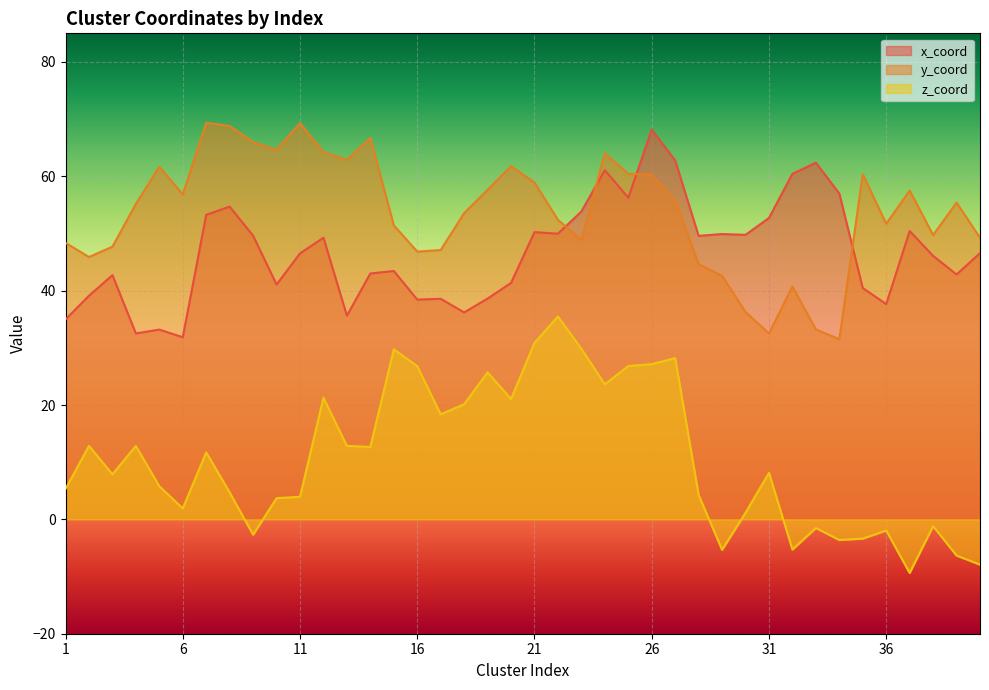

Reading left to right, list all the values displayed in this chart.

x_coord: 35.0	39.1	42.7	32.5	33.2	31.9	53.3	54.7	49.6	41.1	46.5	49.3	35.6	43.0	43.4	38.4	38.6	36.2	38.6	41.4	50.2	50.0	53.8	61.1	56.3	68.2	62.8	49.6	49.9	49.8	52.7	60.4	62.4	57.0	40.5	37.6	50.4	46.1	42.8	46.6
y_coord: 48.4	45.9	47.7	55.2	61.7	56.8	69.4	68.8	66.0	64.6	69.3	64.2	62.9	66.7	51.4	46.8	47.1	53.6	57.6	61.8	58.9	52.4	48.8	64.0	60.4	60.3	55.9	44.6	42.6	36.3	32.5	40.7	33.2	31.5	60.4	51.7	57.5	49.7	55.4	49.2
z_coord: 5.3	12.9	7.9	12.8	5.8	1.9	11.7	4.7	-2.7	3.7	4.0	21.3	12.8	12.7	29.7	26.8	18.4	20.1	25.7	21.1	30.9	35.5	29.8	23.6	26.8	27.1	28.2	4.3	-5.3	1.1	8.2	-5.3	-1.5	-3.6	-3.4	-1.9	-9.4	-1.2	-6.3	-7.9